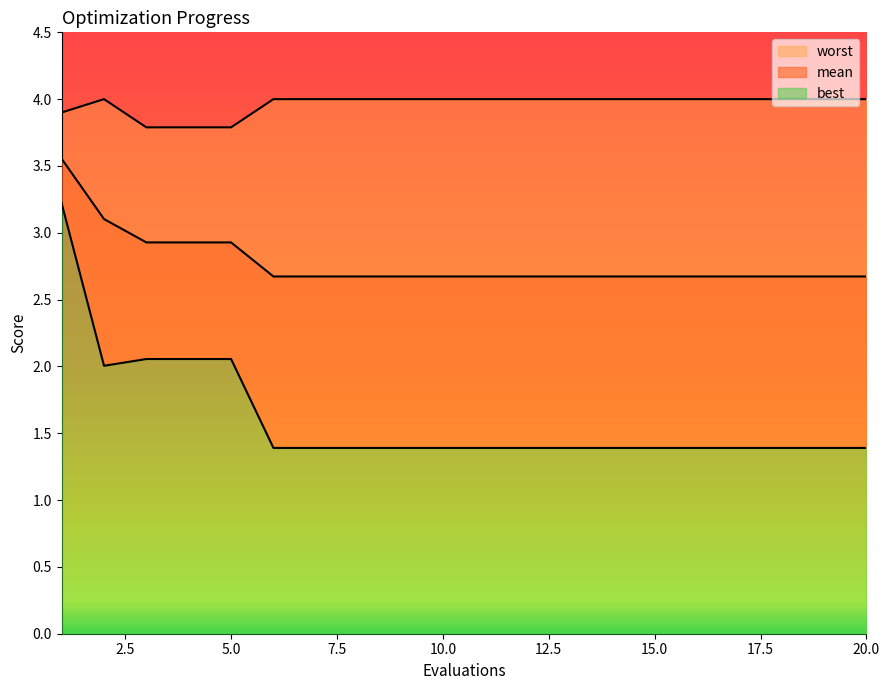

The value of worst at 8 is 4.0. True or false?

True